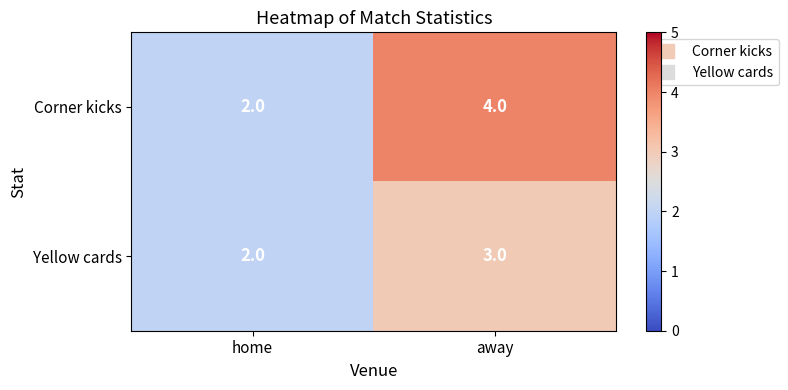

What is the maximum value shown in the chart?

4